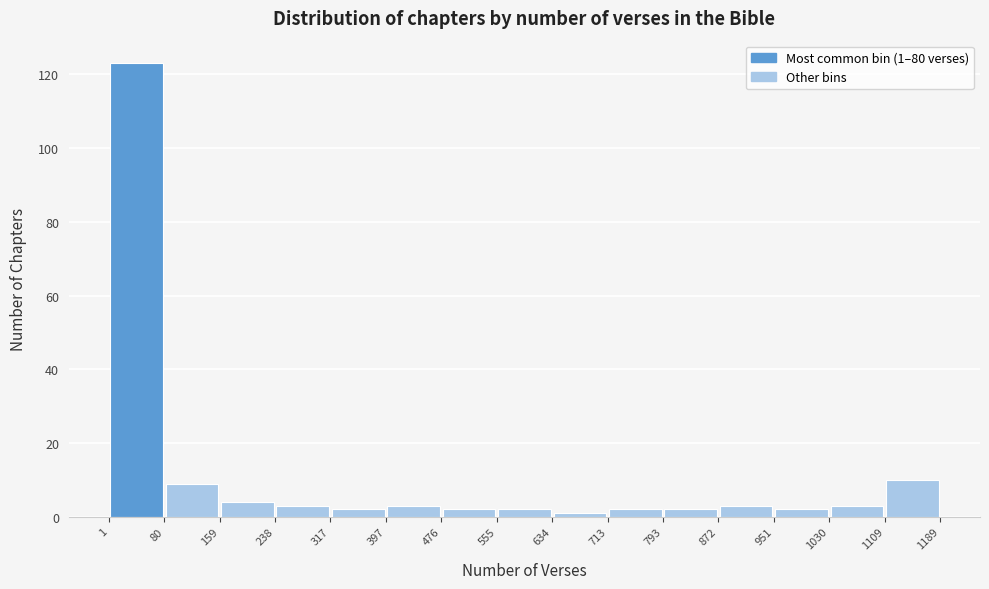

Over which range of the x-axis is the bar tallest?

1 to 80